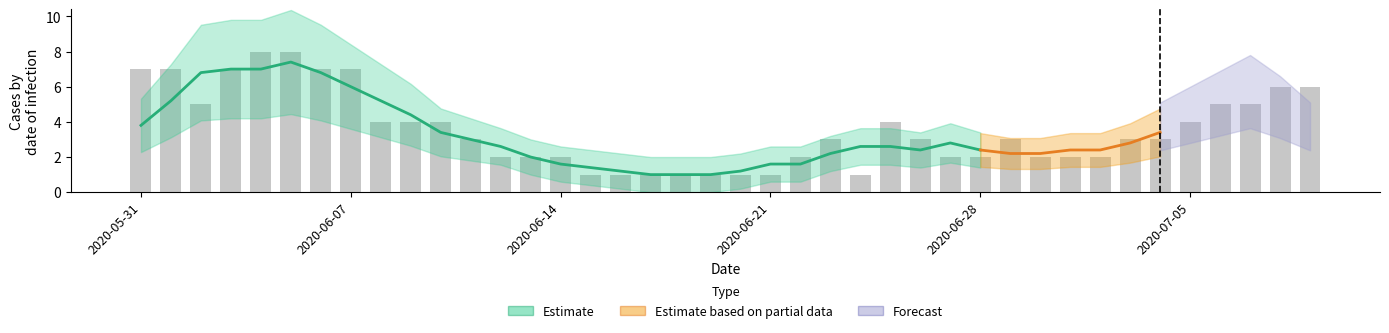

The value at 30 is 3. True or false?

False